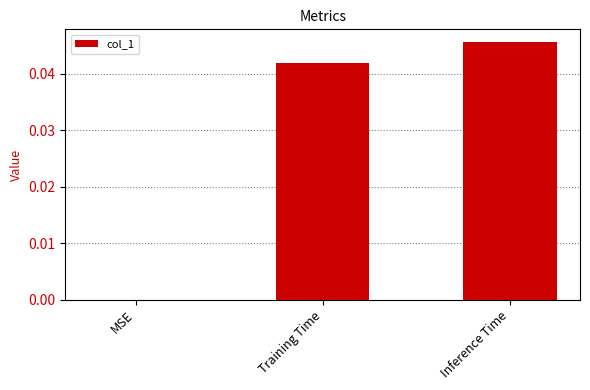

Count the values in the range 0 to 1.

3